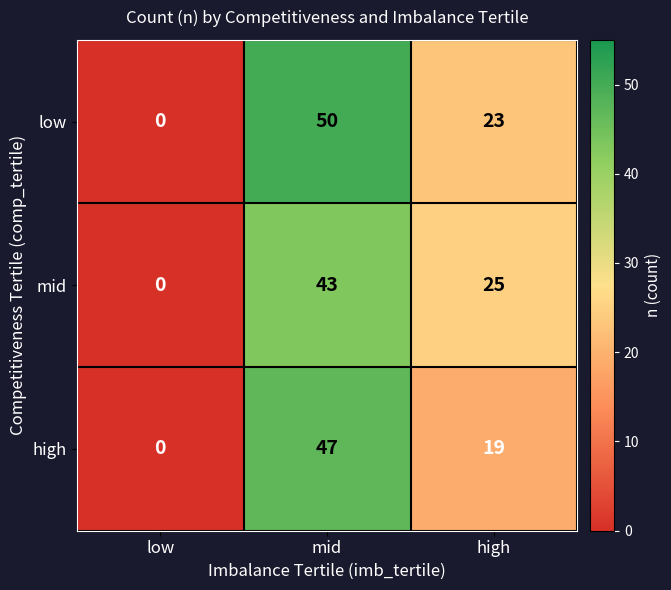

Where is low nearest to the value 25?

high